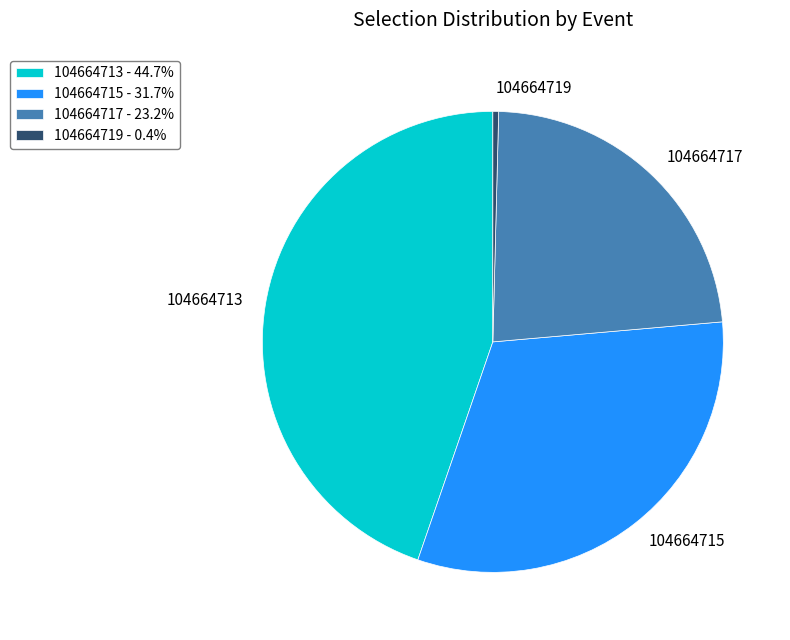

Does 104664713 represent more than half of the total?

No